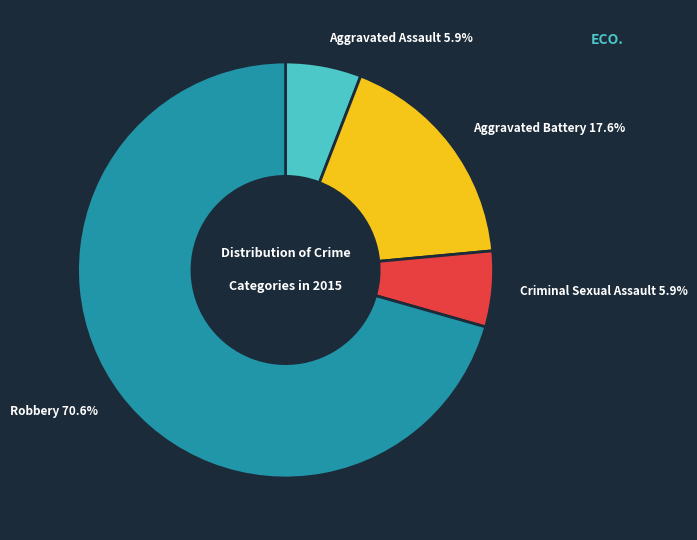

To the nearest percent, what percentage of the pie is Robbery?

71%